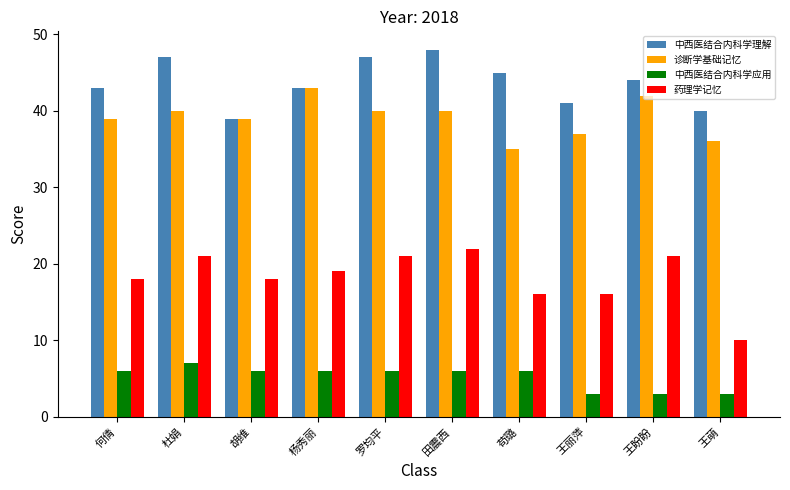

How many data points in 诊断学基础记忆 are less than 40?

5